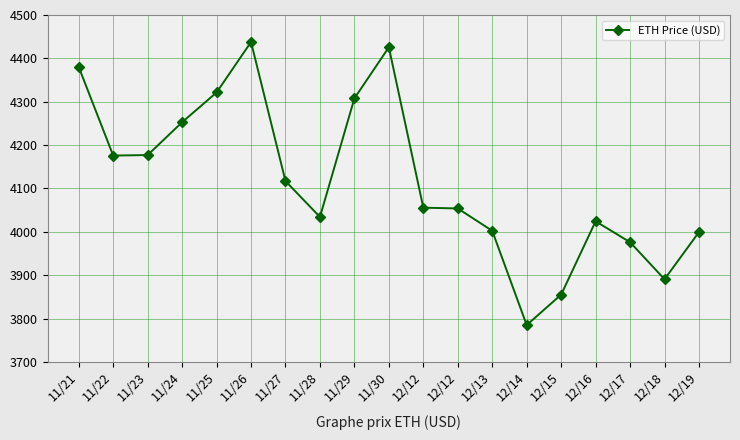

Count the number of values greater than 4055.

10